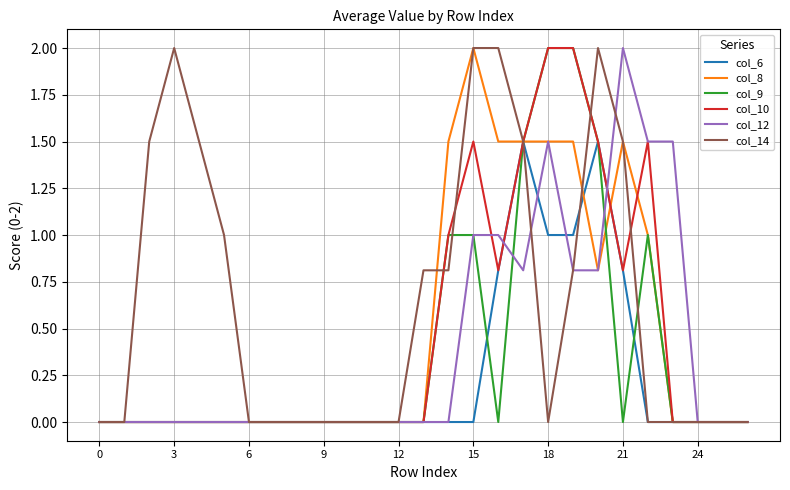

What is the maximum value shown in the chart?

2.0